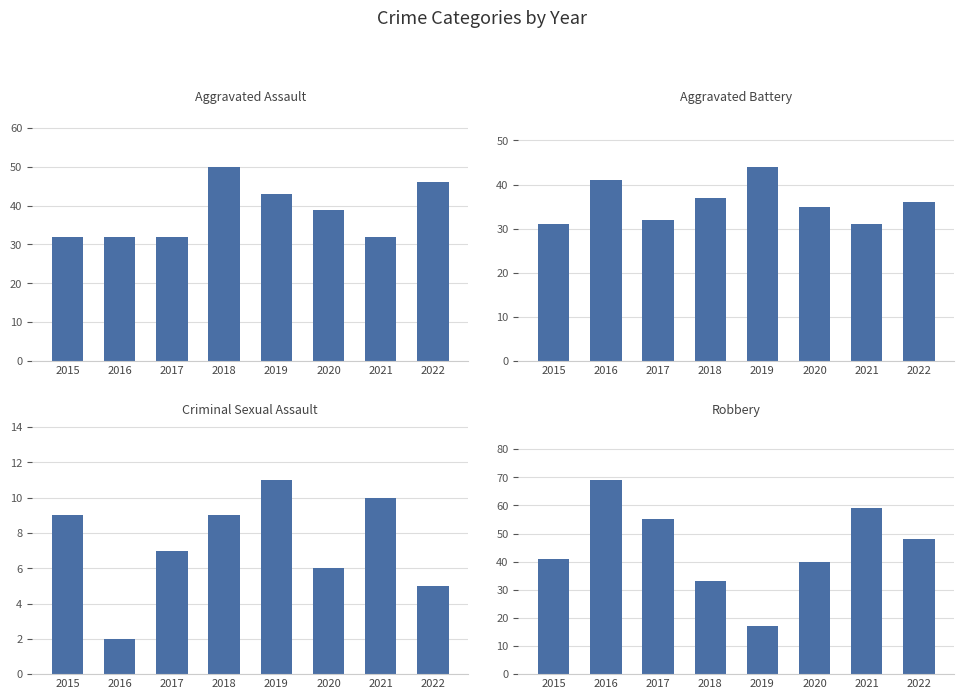

Read the Robbery value at 2016.

69